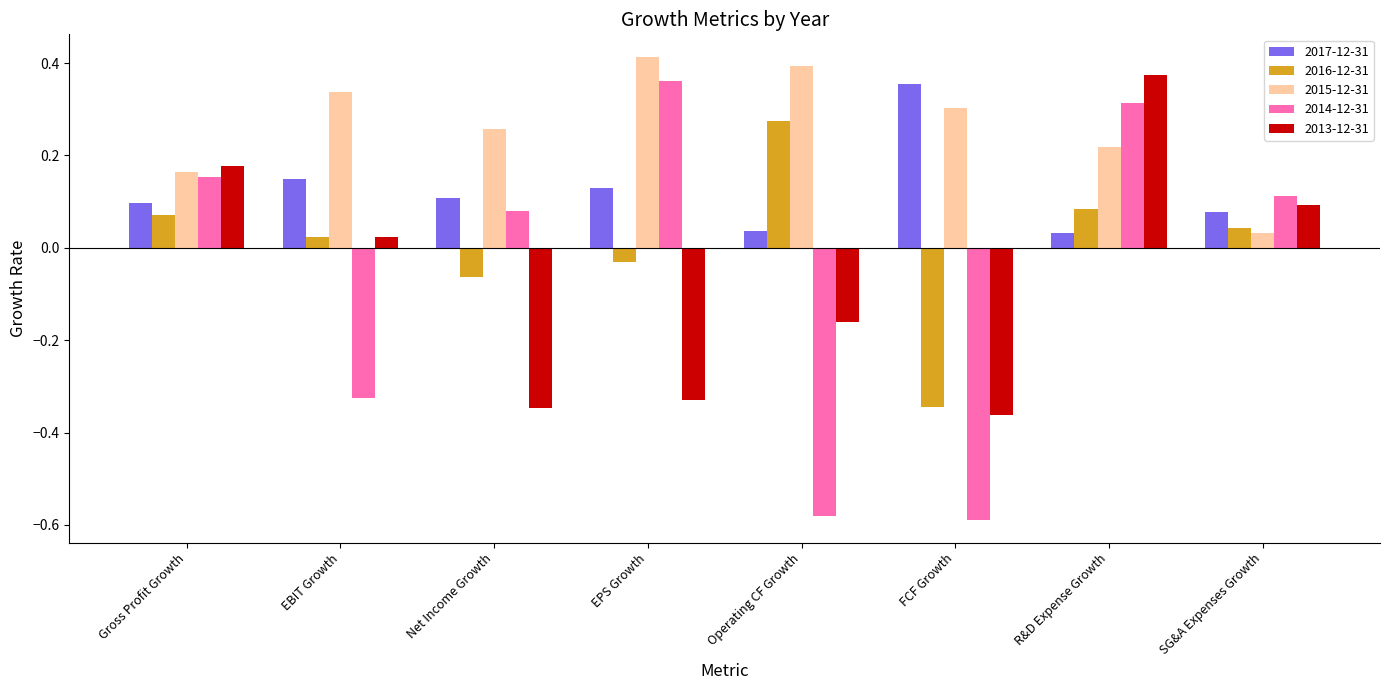

What is the sum of all 2015-12-31 values?

2.1